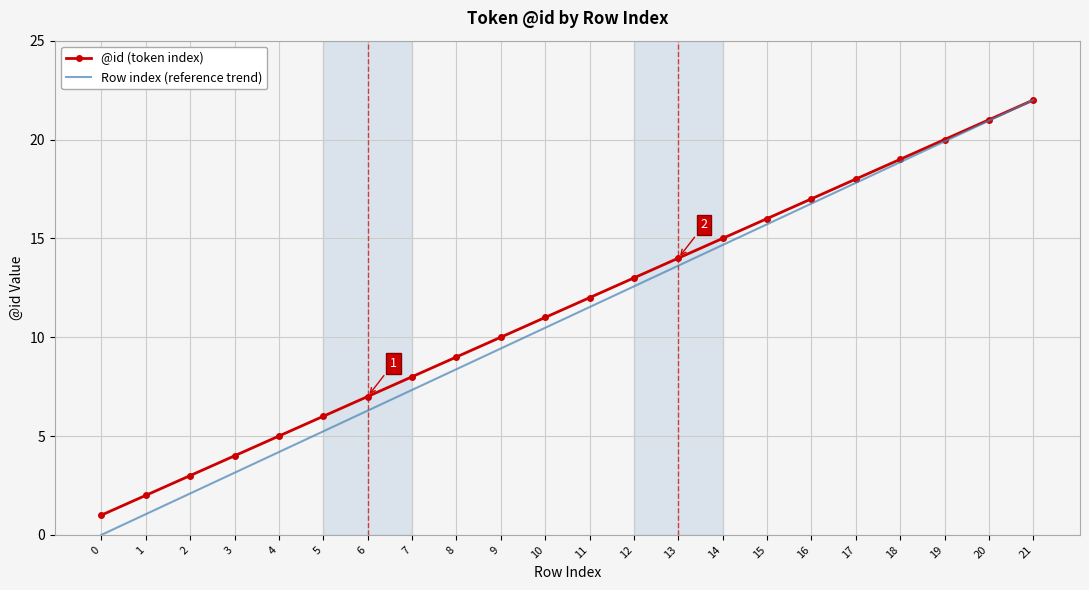

Is the value of @id (token index) at 12 greater than the value of Row index (reference trend) at 21?

No